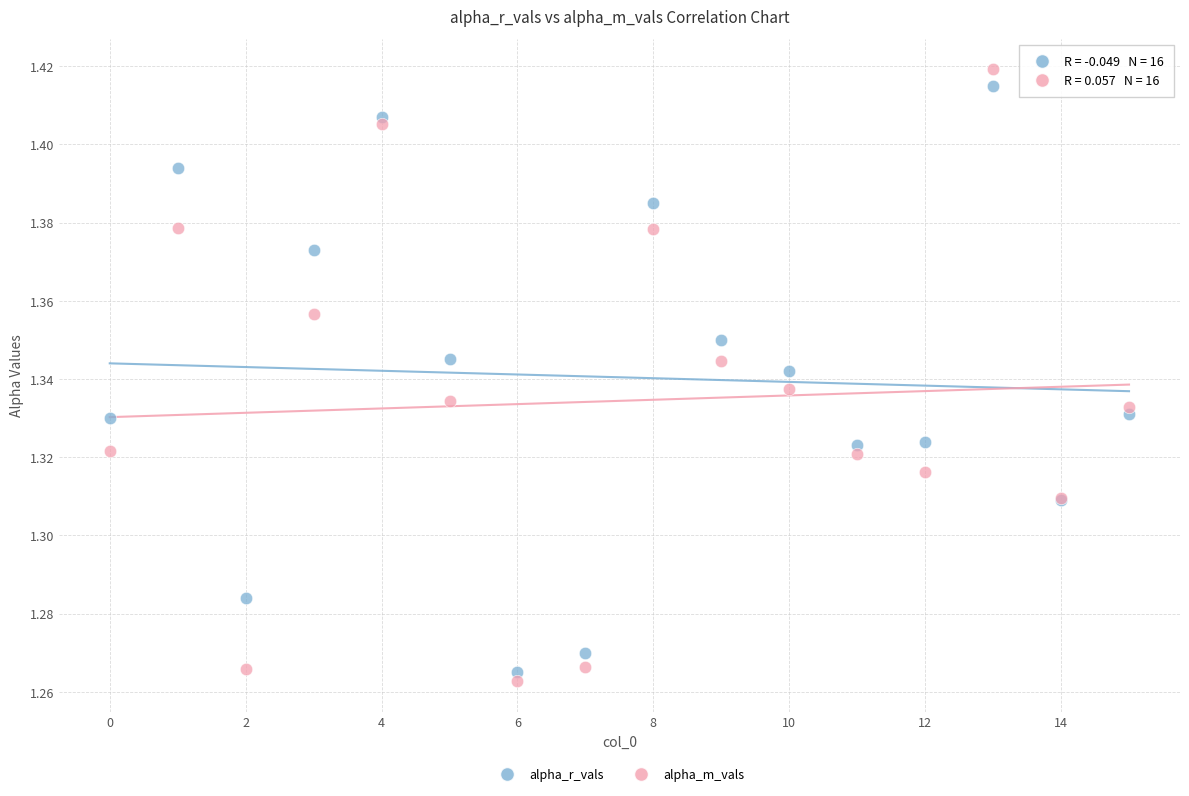

Which series reaches the maximum Y coordinate?

alpha_m_vals